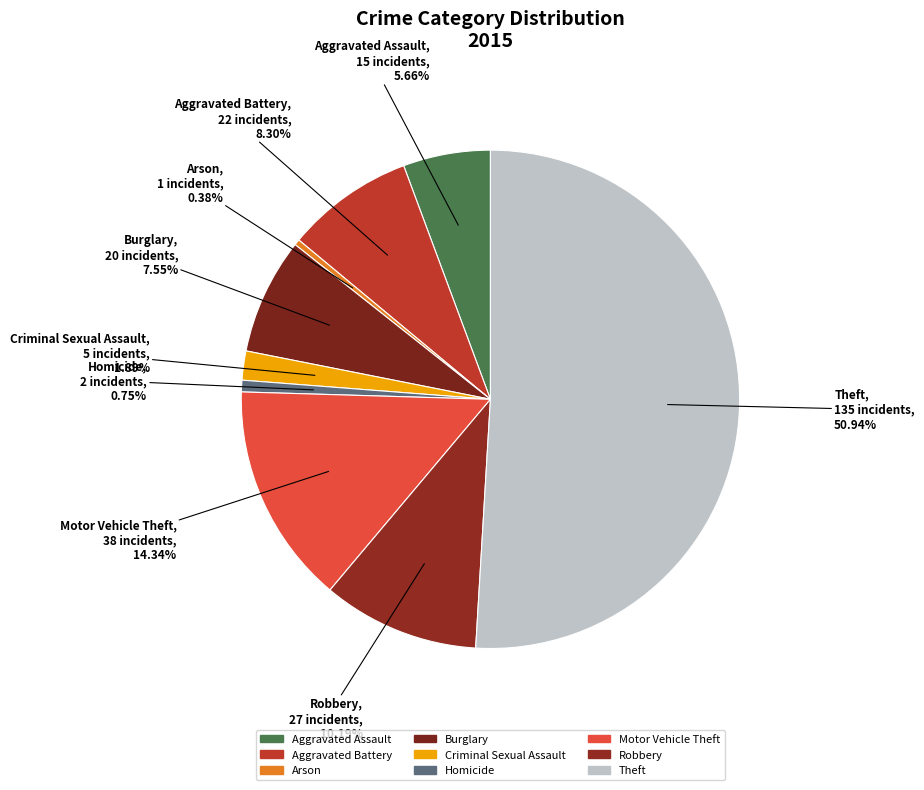

Which slice is the smallest?

Arson